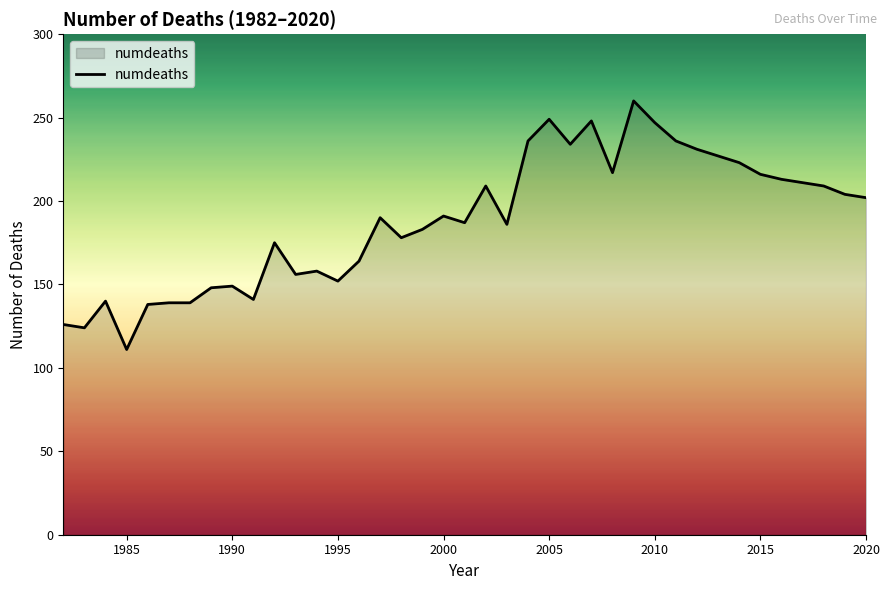

What is the difference between the maximum and minimum values?

149